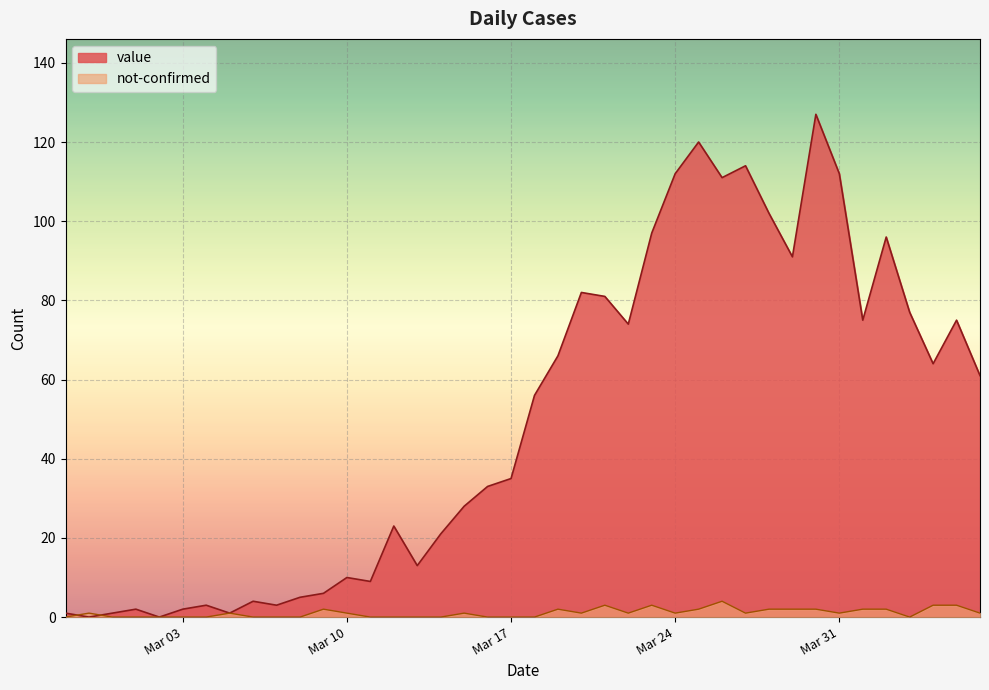

What is the difference between the maximum and minimum values in the not-confirmed series?

4